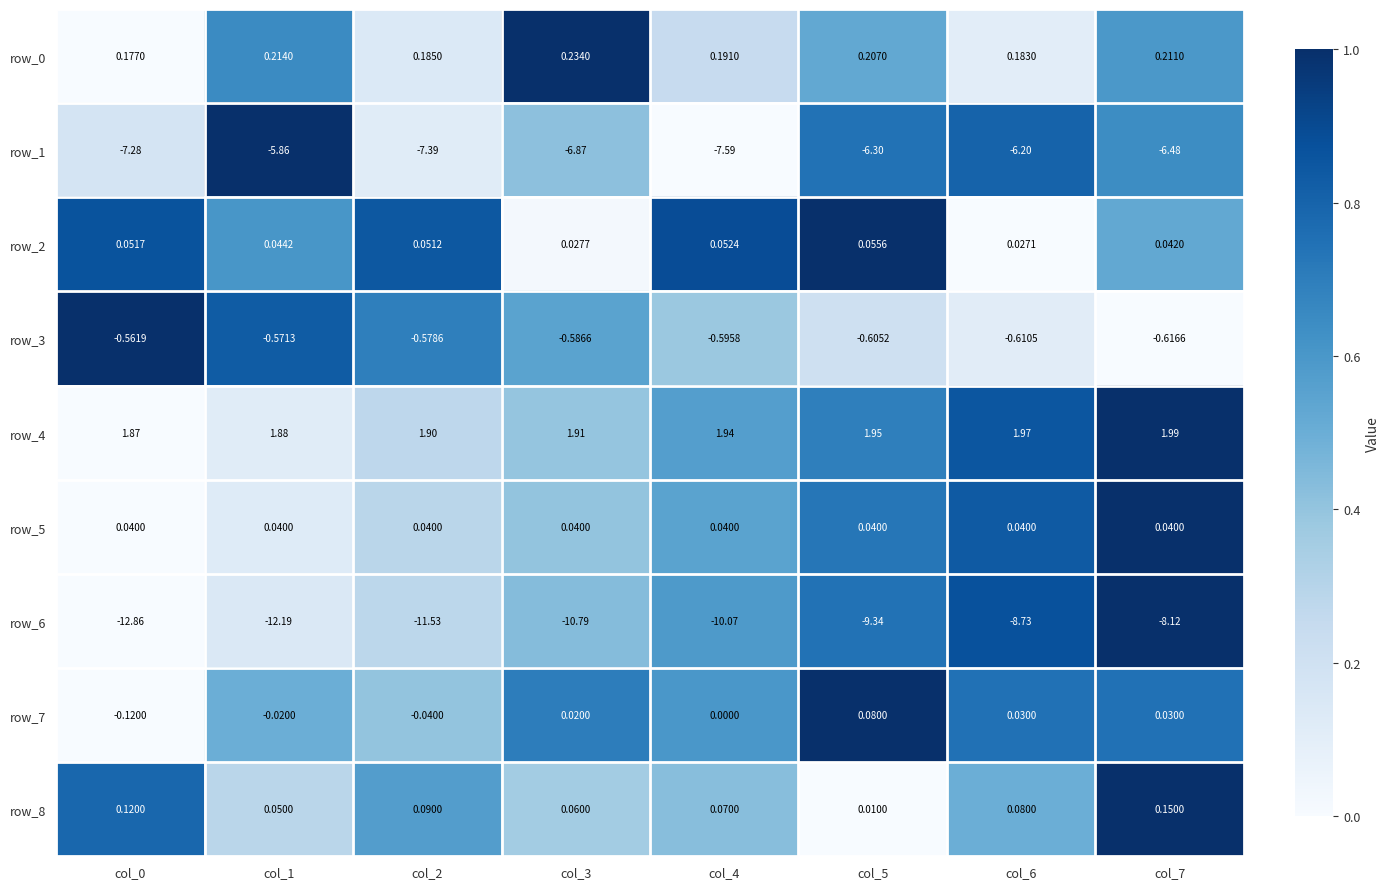

Is the value of row_3 at col_0 greater than the value of row_4 at col_1?

No